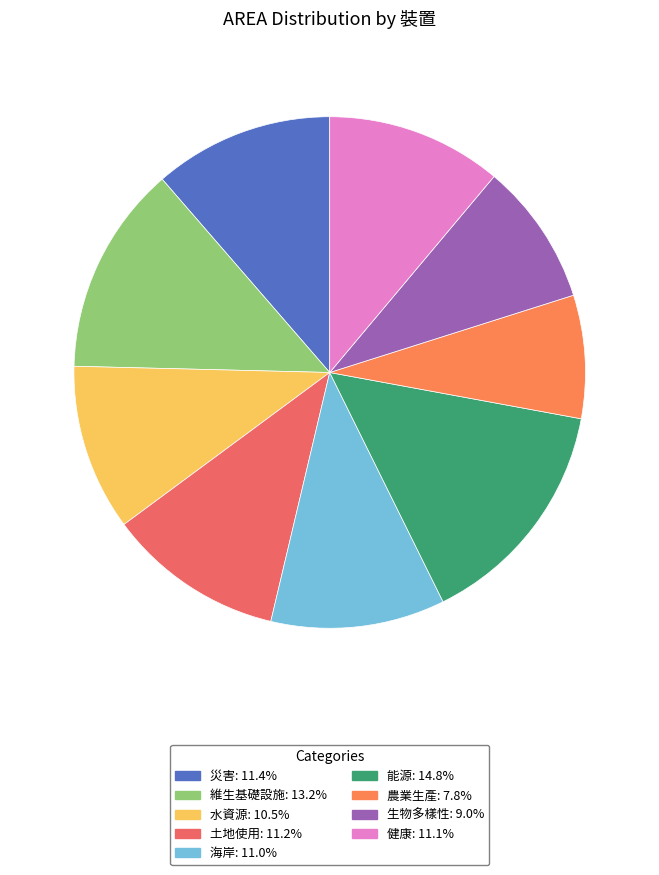

To the nearest percent, what percentage of the pie is 能源?

15%